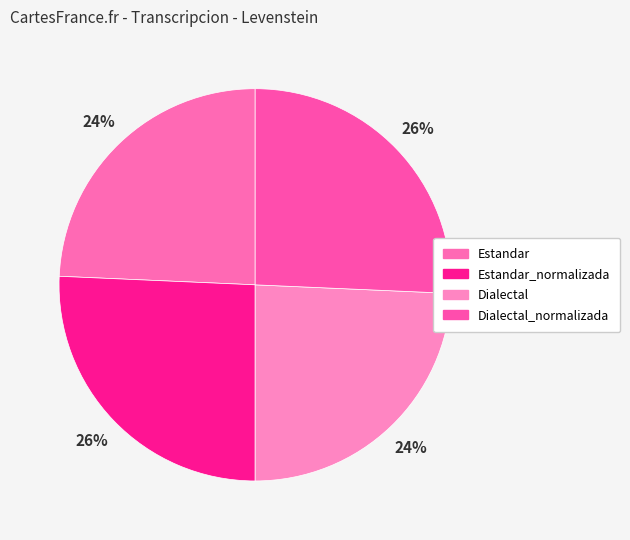

How many slices are in this pie chart?

4